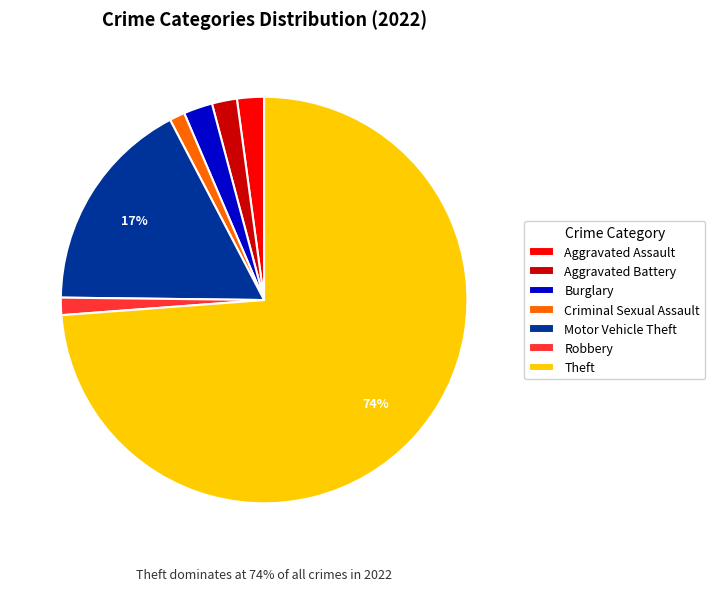

Is the sum of Criminal Sexual Assault and Motor Vehicle Theft greater than half?

No